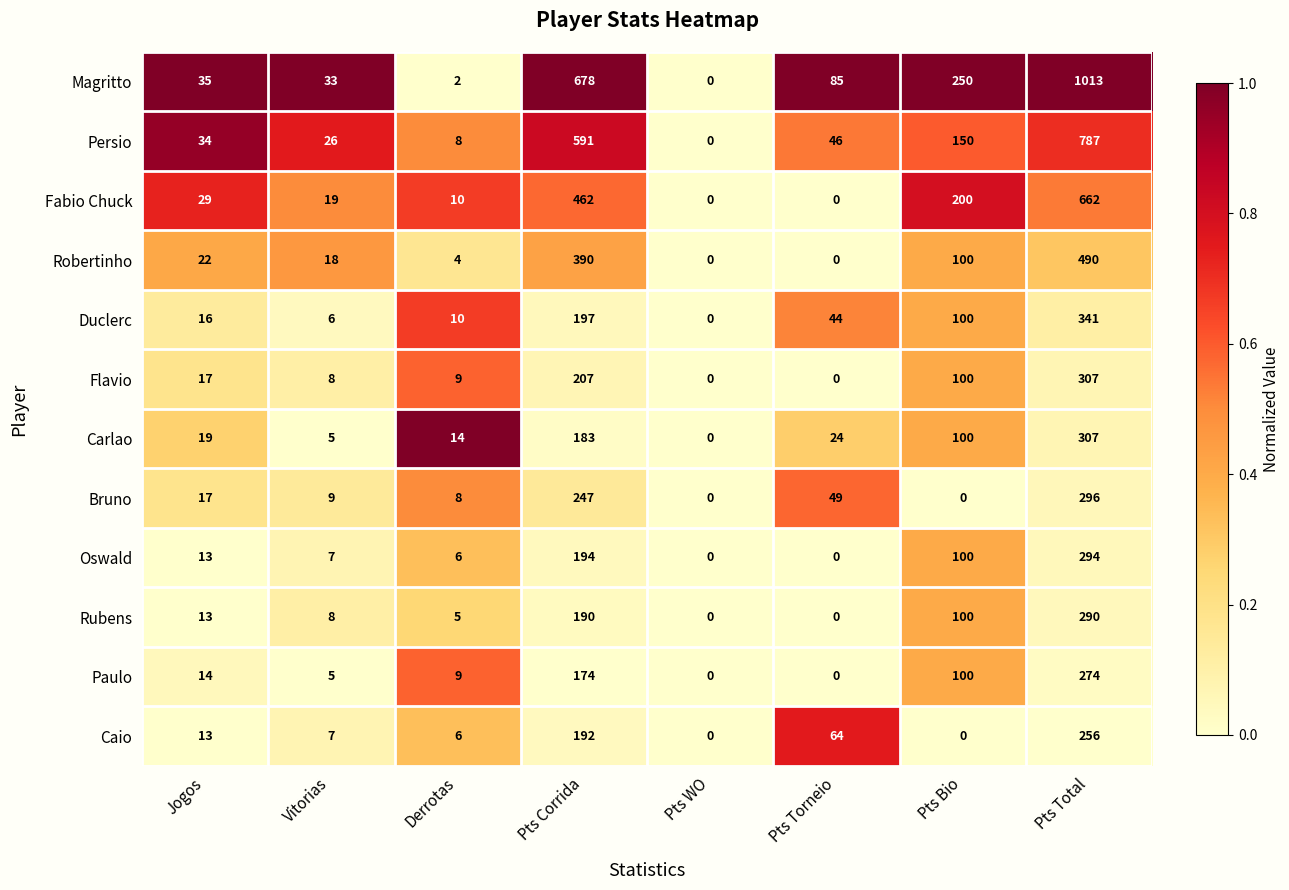

Is it true that Flavio equals 162 at Pts WO?

False